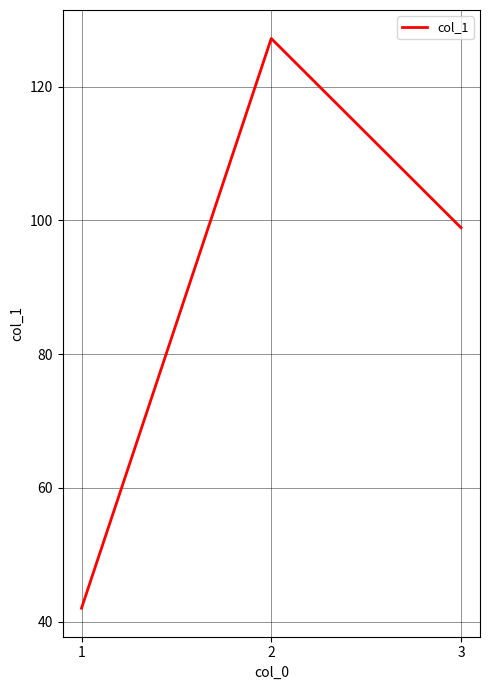

What is the difference between the values at 3 and 1?

56.9